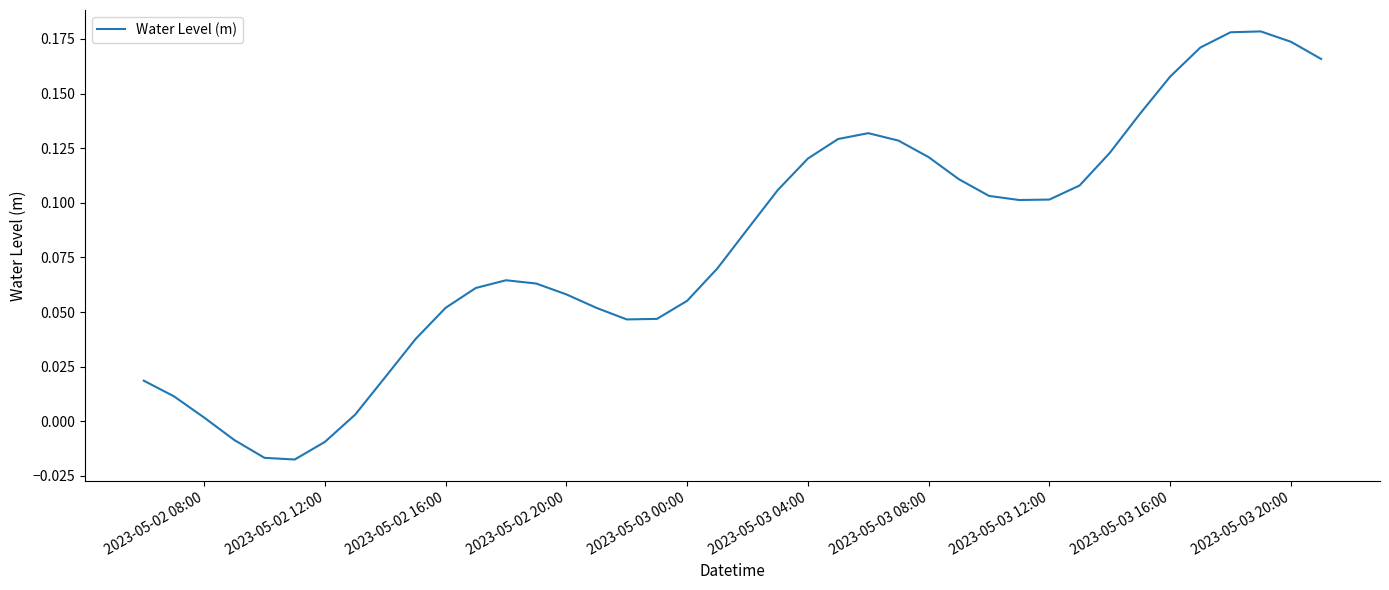

Is this an area chart (filled region under the line)?

No